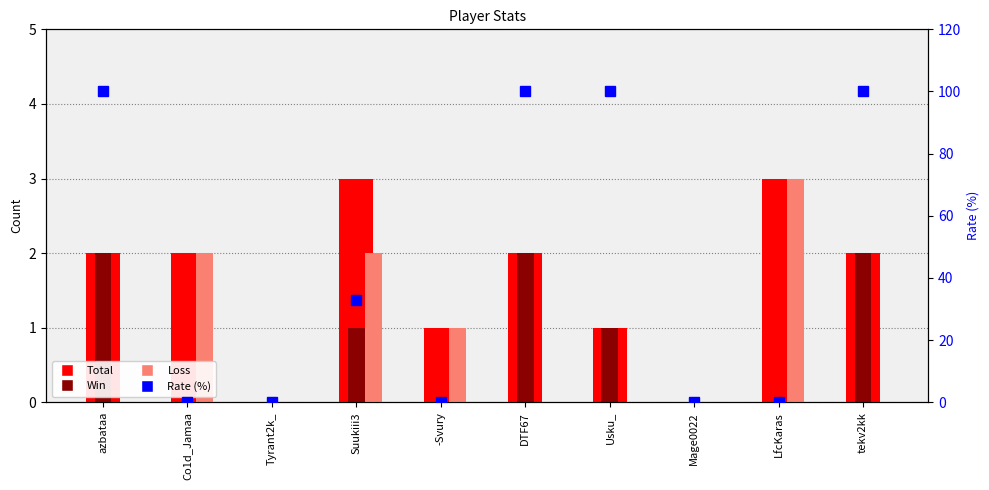

The value of Total at tekv2kk is 2. True or false?

True